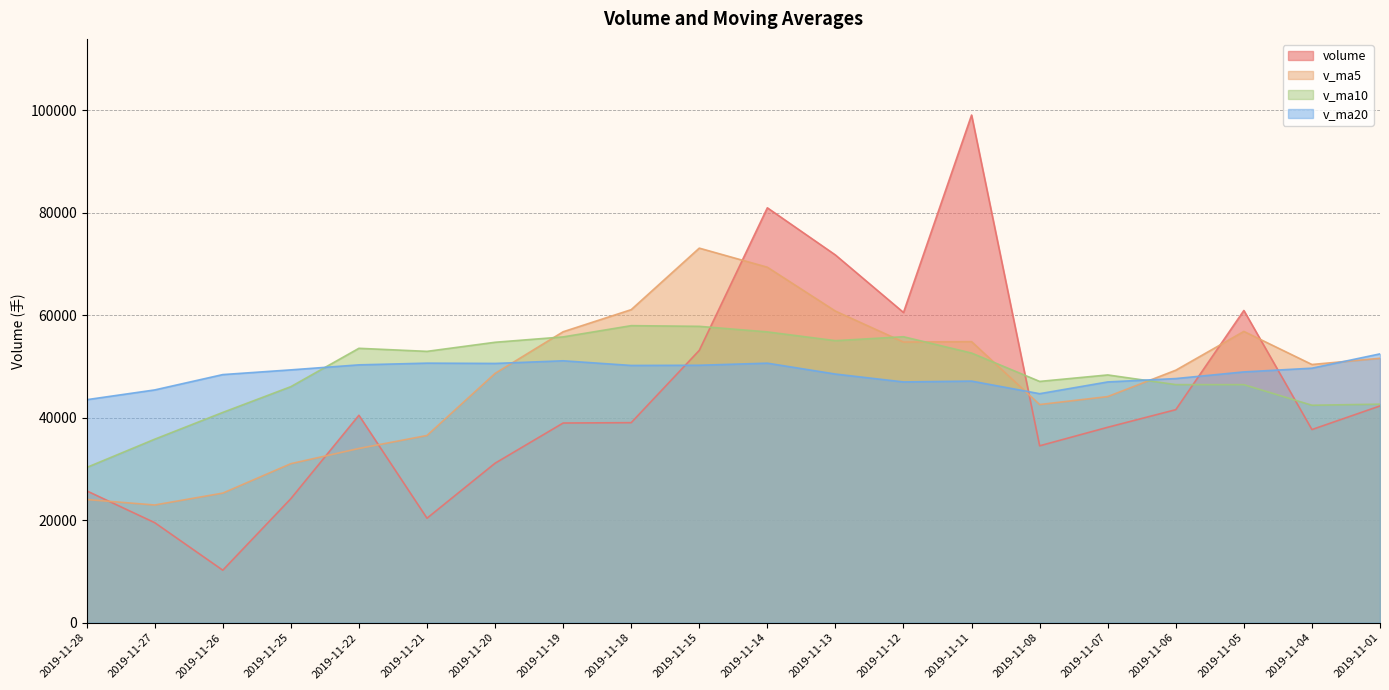

What is the value of the v_ma10 point at the 6th from the left?

52958.3